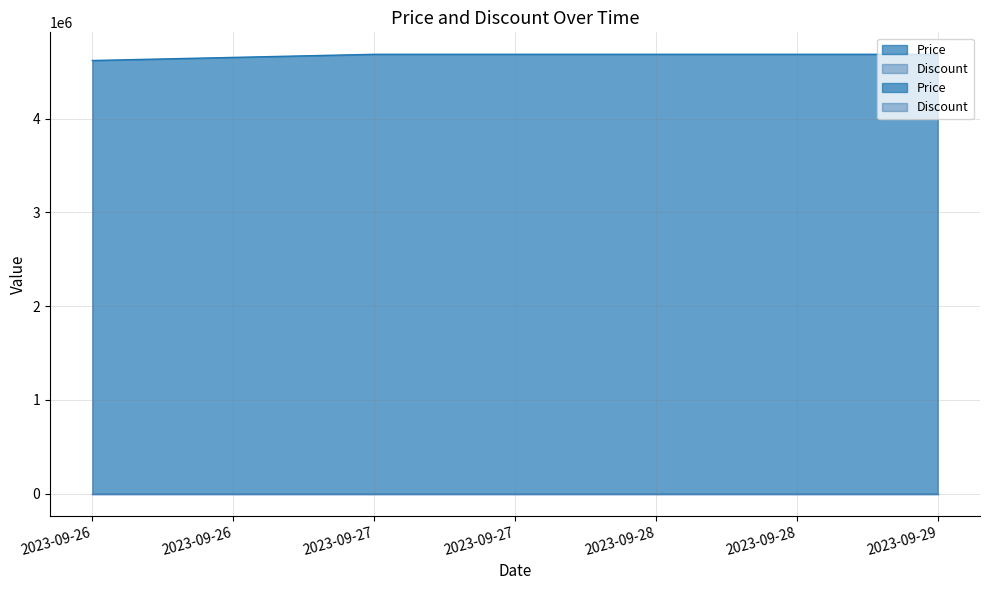

What is the difference between the maximum and minimum values?

66000